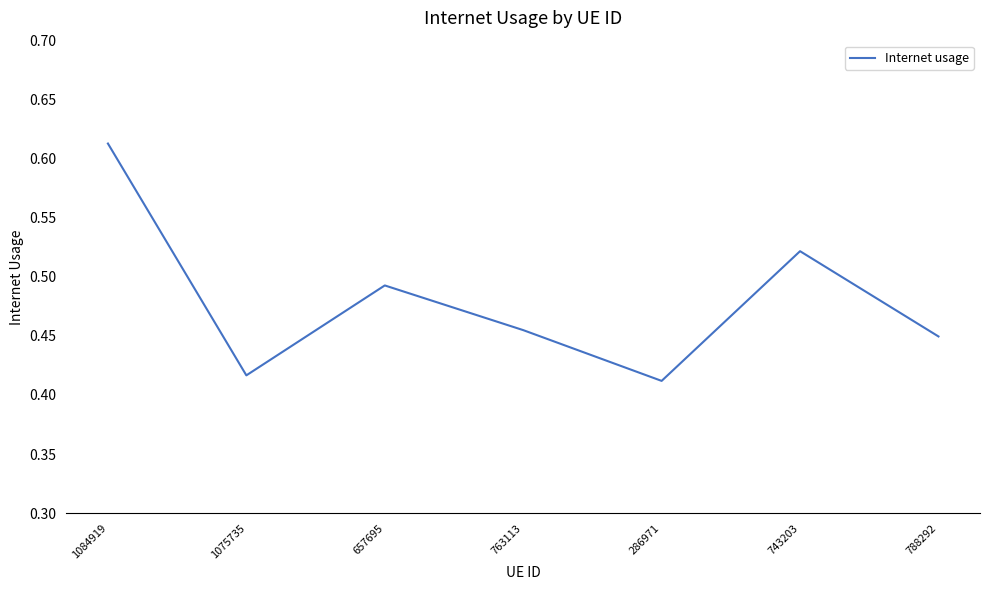

What position from the right is 788292?

1